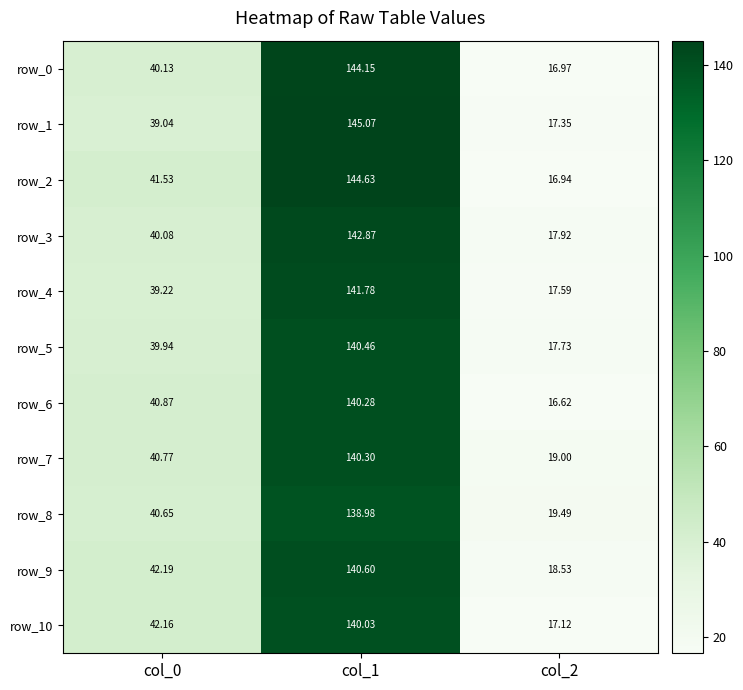

True or false: row_9 has a value of 140.6 at col_1.

True